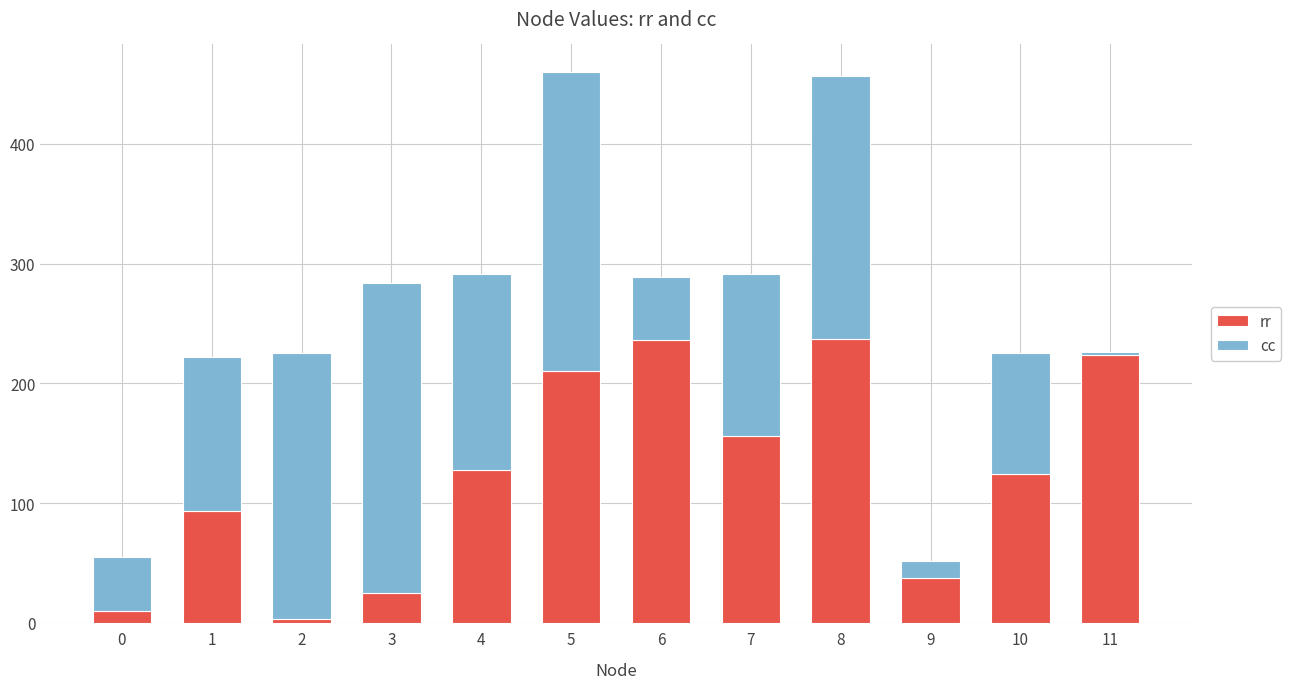

What is the highest value of the rr series?

237